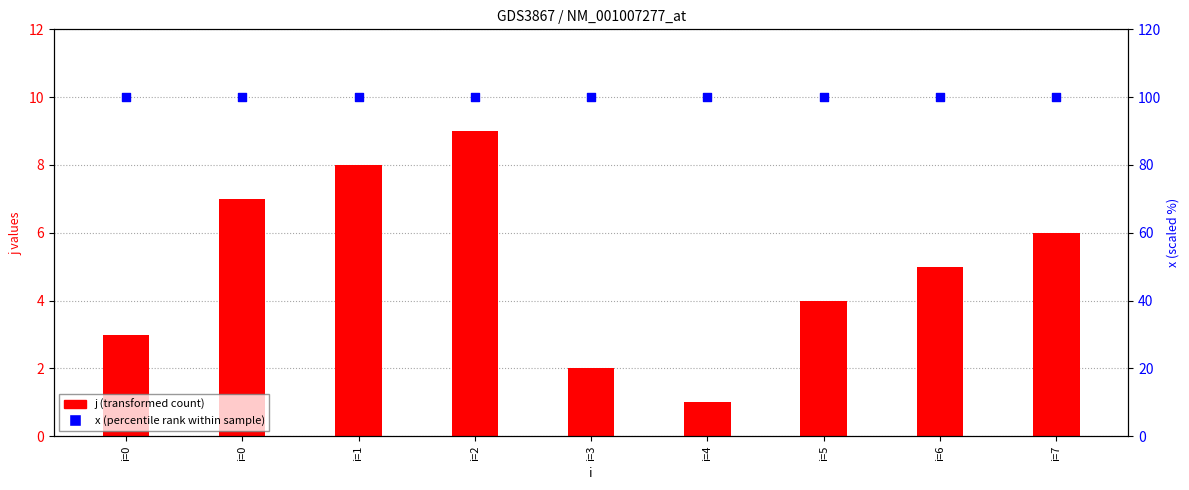

At how many categories does at least one series exceed 29?

9